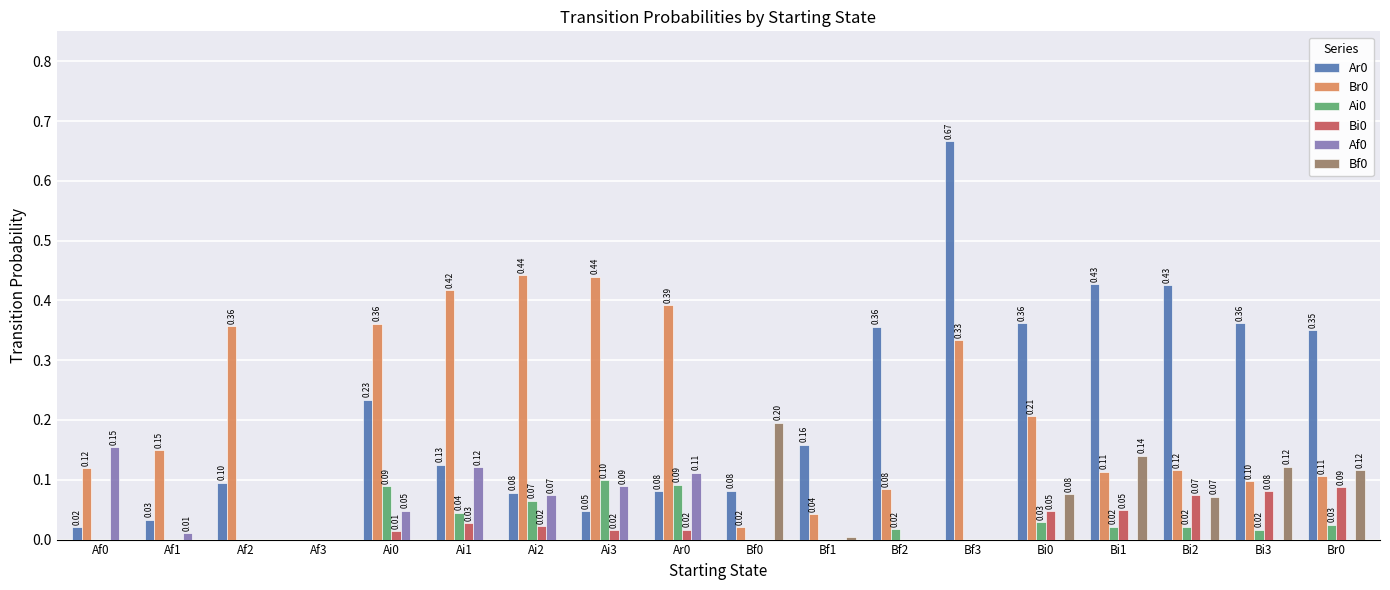

At which category is the sum across all series the highest?

Bf3